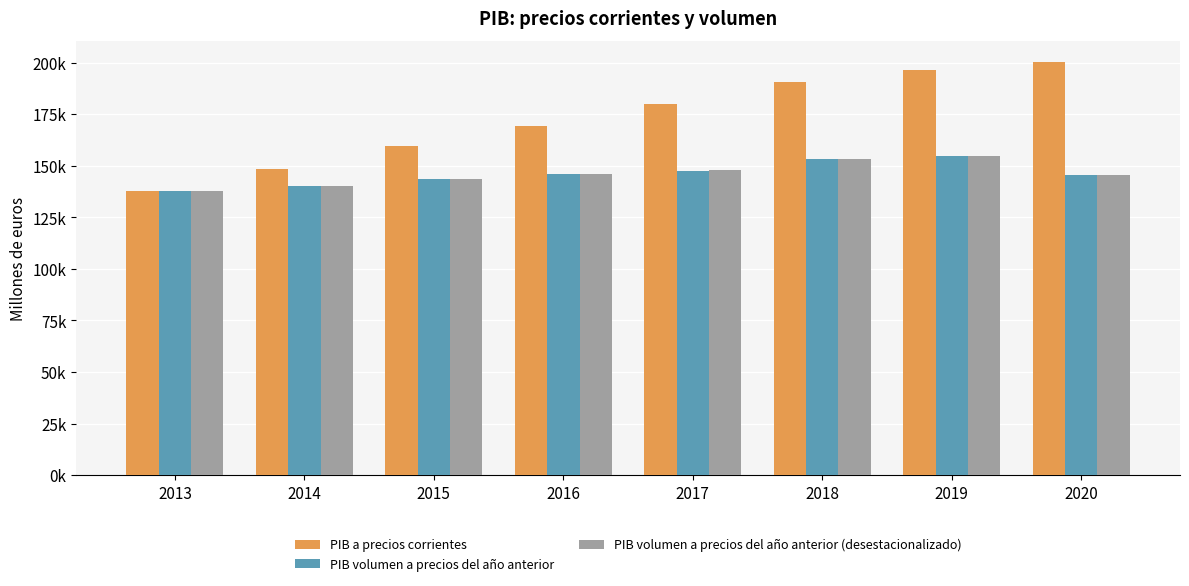

What are all the series names shown in the legend?

PIB a precios corrientes, PIB volumen a precios del año anterior, PIB volumen a precios del año anterior (desestacionalizado)